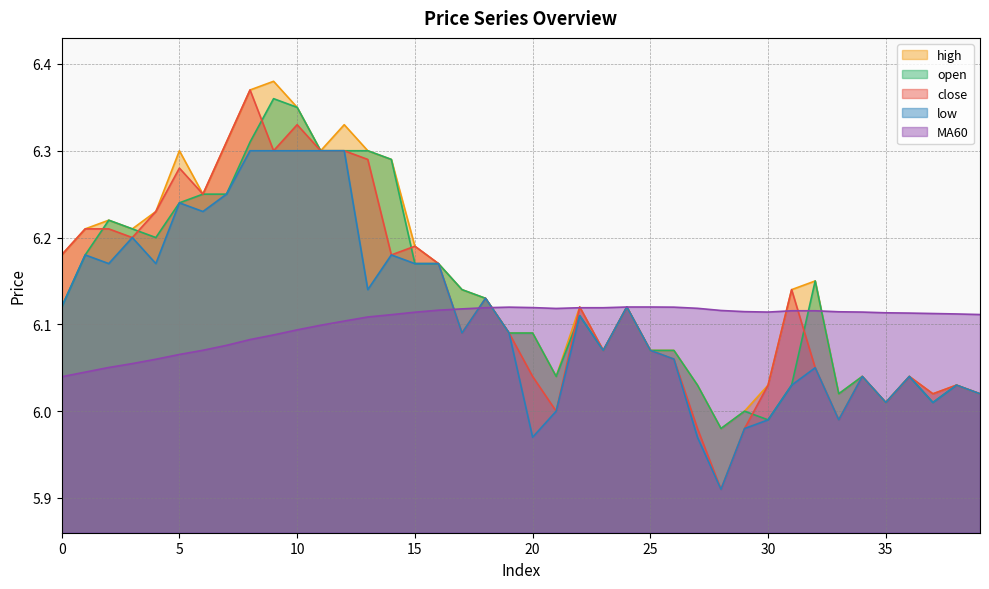

Which category has the highest value across all series?

9